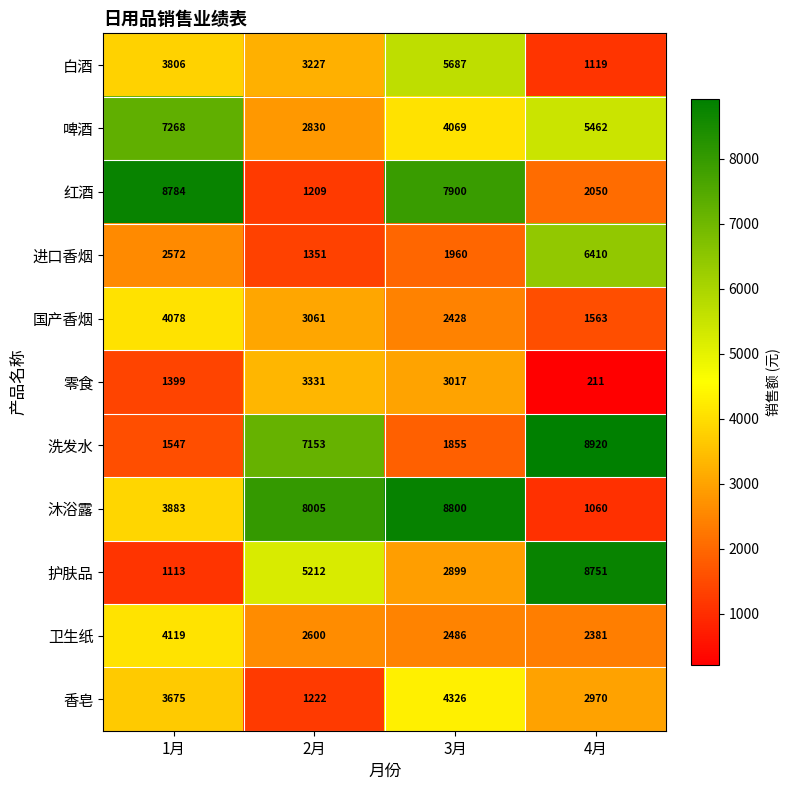

What is the difference between the maximum and second lowest values in the 白酒 series?

2460